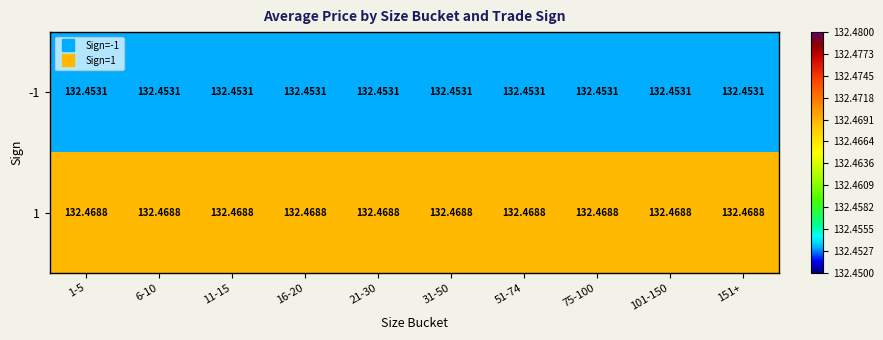

Is the value of 1 at 6-10 greater than the value of -1 at 6-10?

Yes